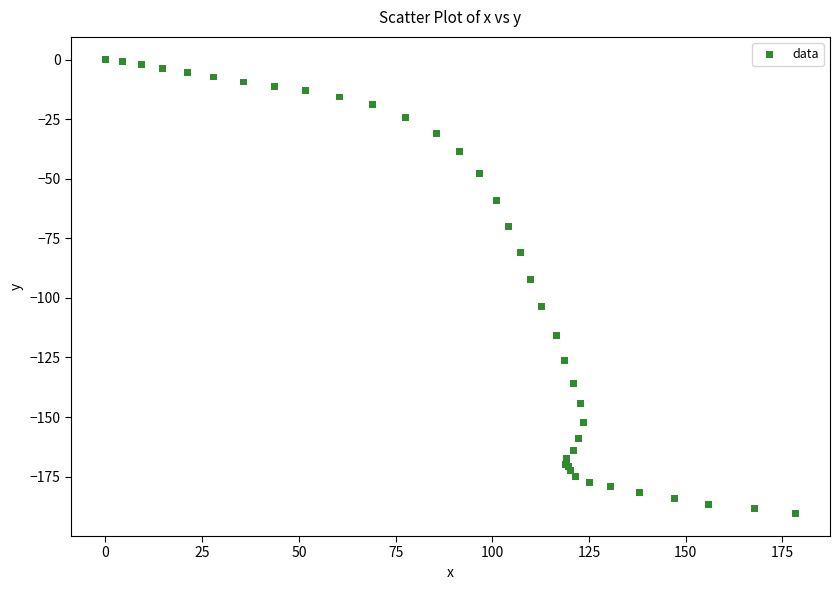

What Y value in the scatter plot is closest to -95?

-92.4